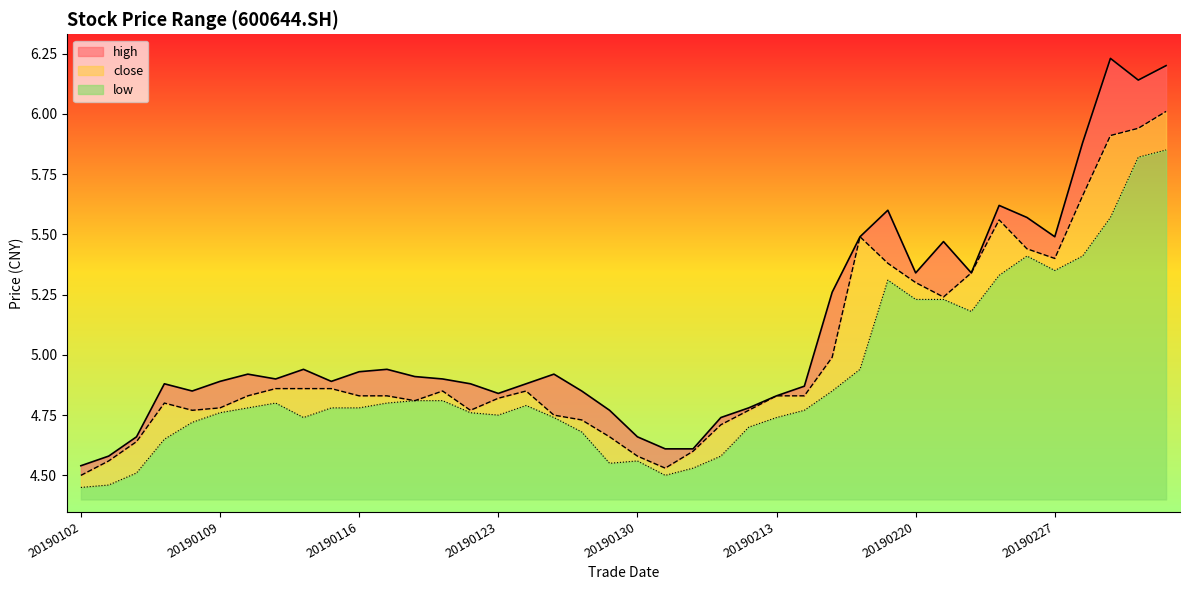

What is the difference between the maximum and minimum values in the low series?

1.4